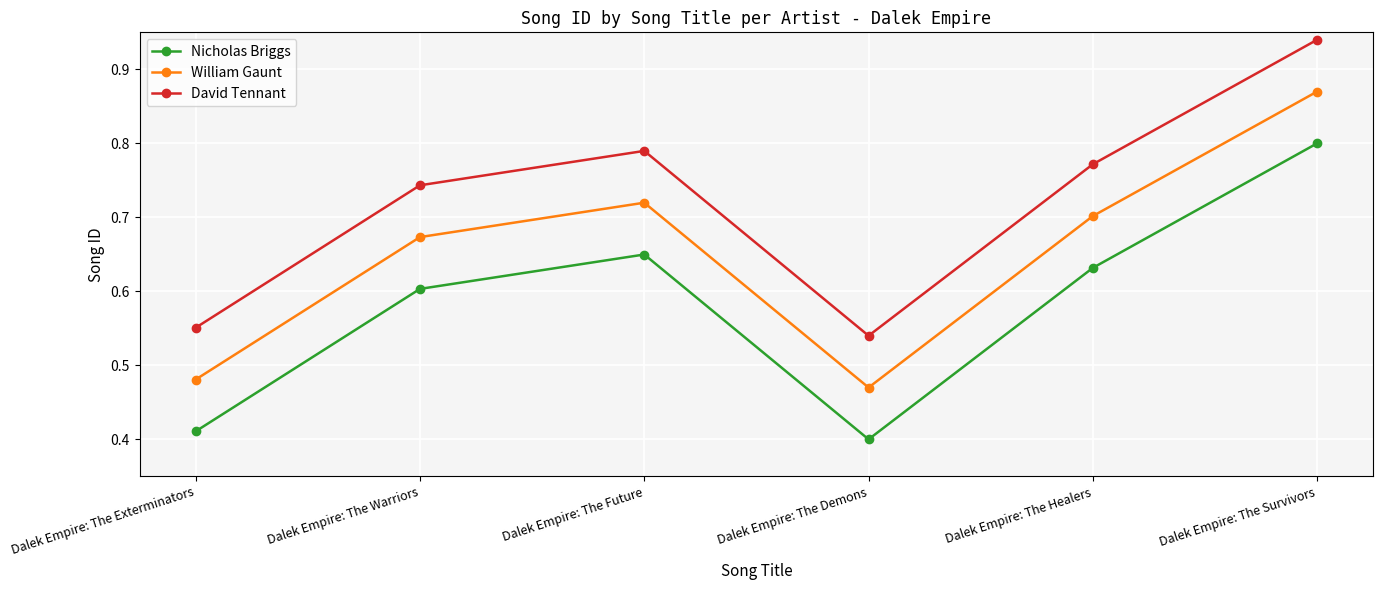

List the labels in order of Nicholas Briggs value, smallest first.

Dalek Empire: The Demons, Dalek Empire: The Exterminators, Dalek Empire: The Warriors, Dalek Empire: The Healers, Dalek Empire: The Future, Dalek Empire: The Survivors